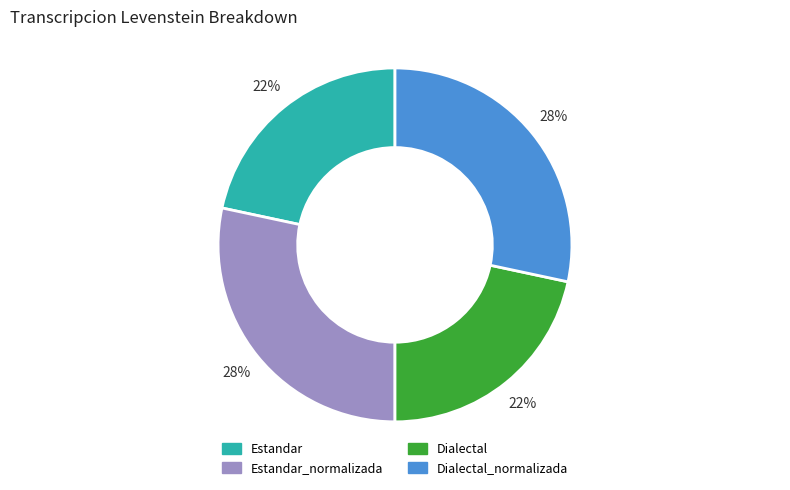

Does any single category account for the majority?

No